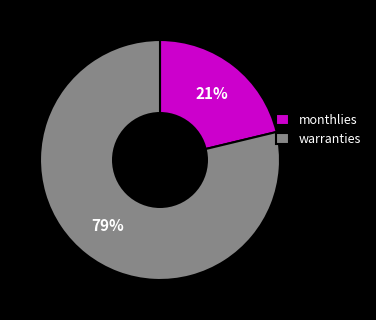

Which slice is the largest?

warranties